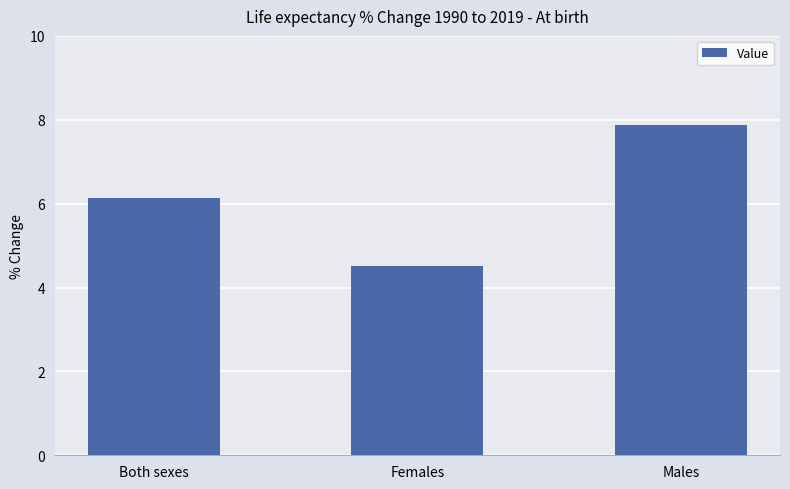

What is the sum of all values?

18.5